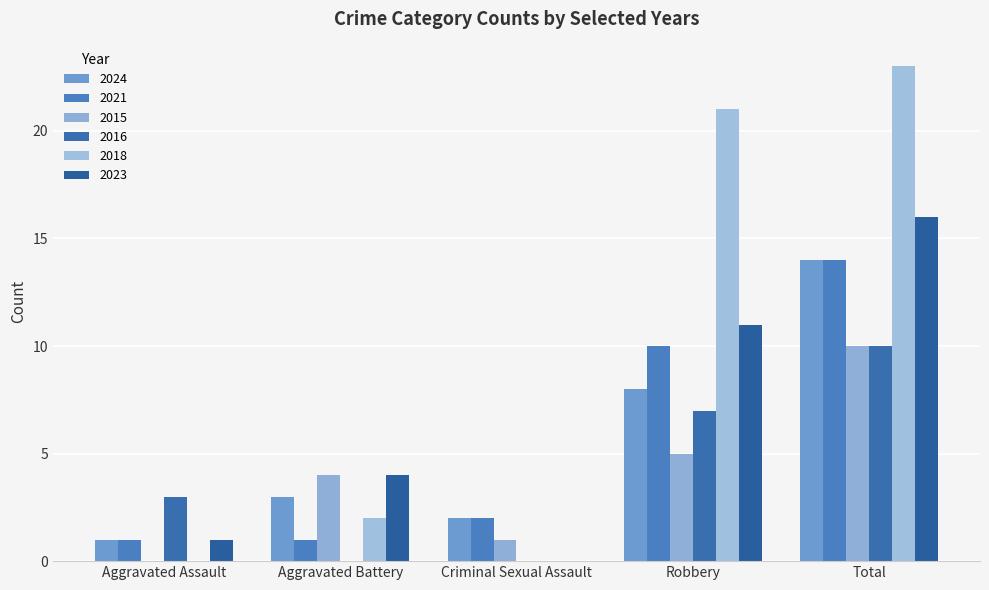

Which category has the highest value in the 2024 series?

Total